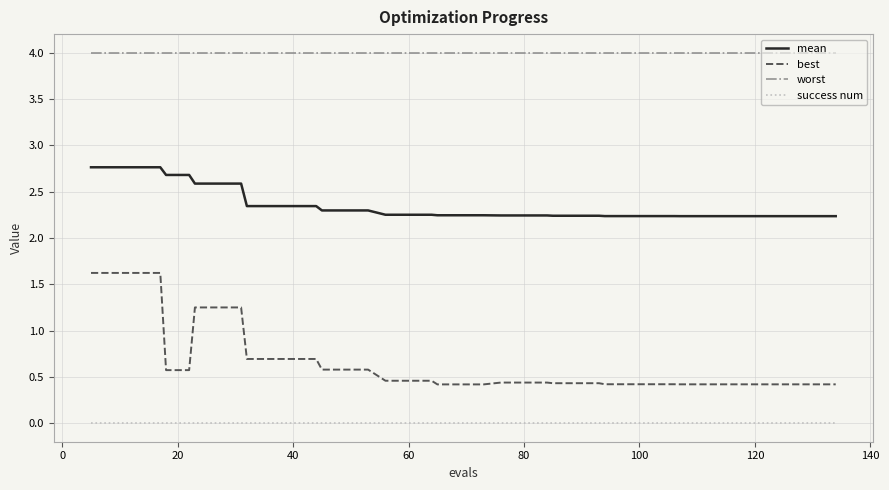

At how many categories does at least one series exceed 3?

40